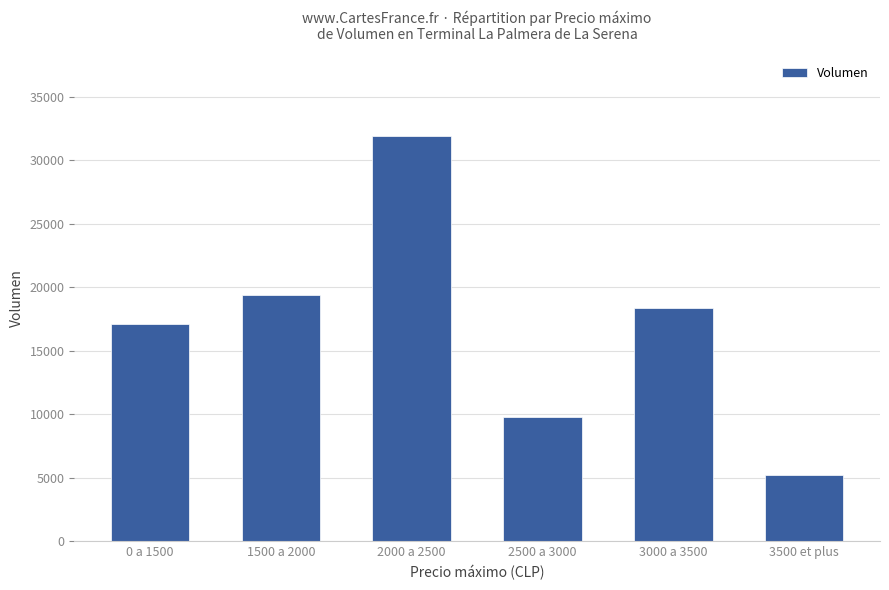

Does the chart contain any negative values?

No